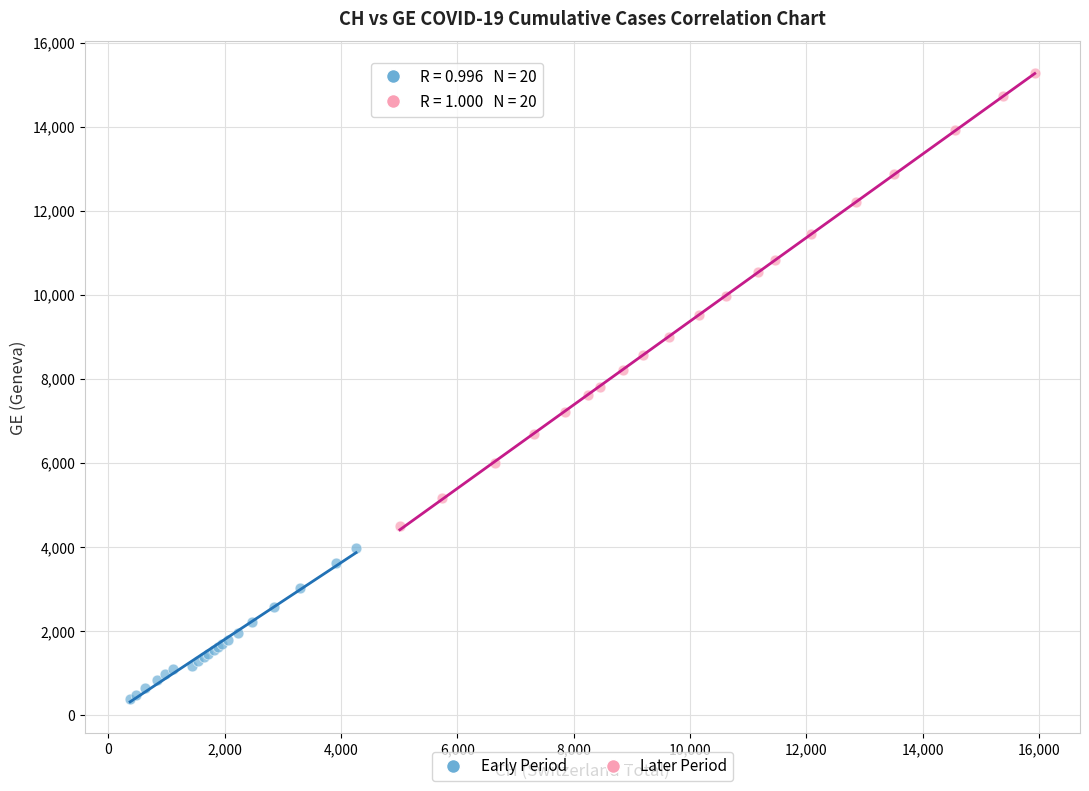

Which series has the widest spread of Y values?

Later Period